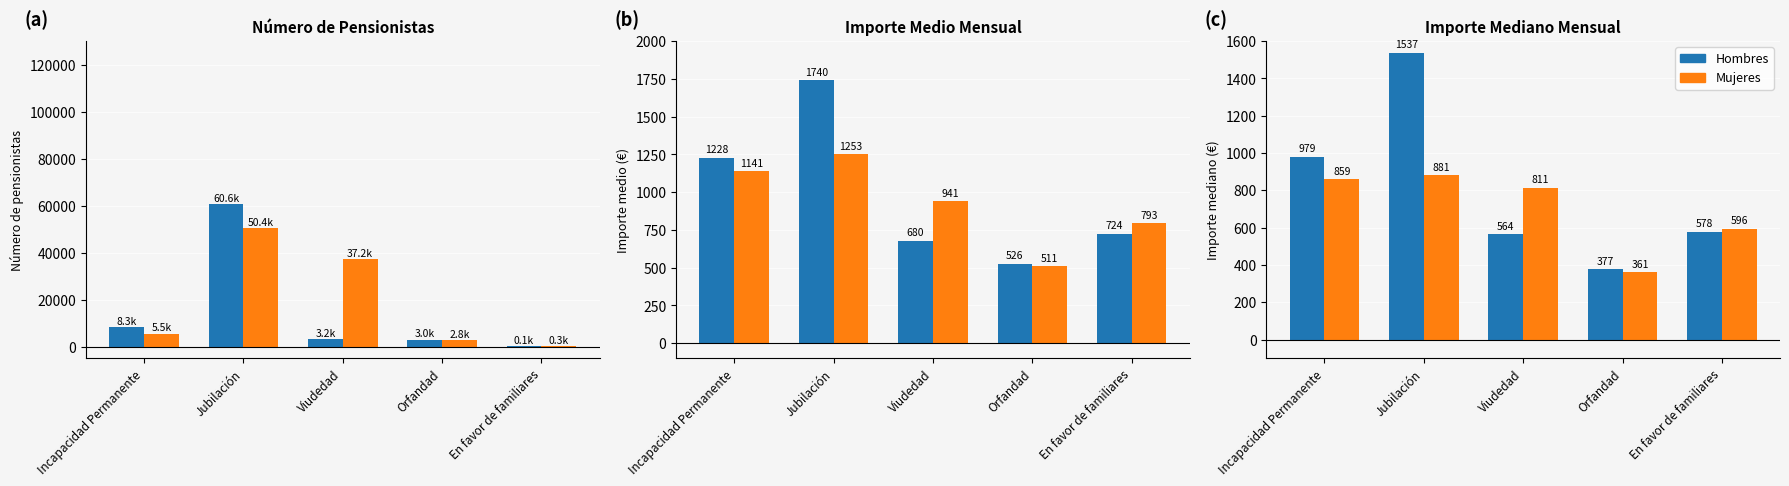

The value of Importe Medio Hombres at Incapacidad Permanente is 2152.9. True or false?

False